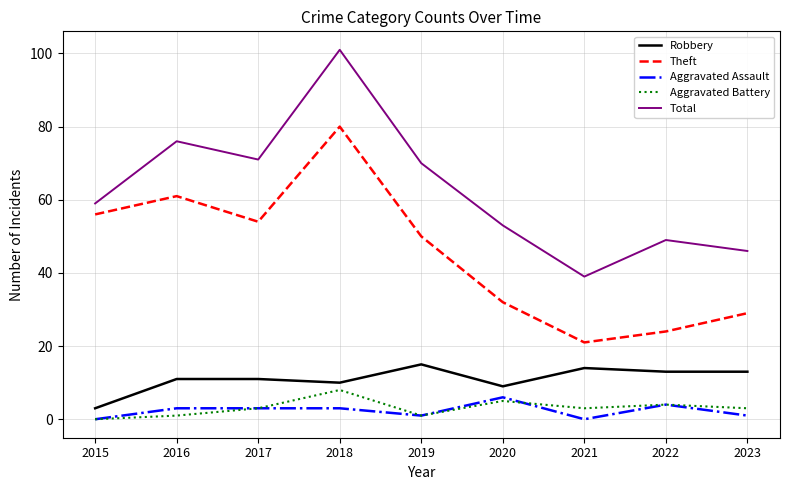

What is the difference between the Theft values at 2020 and 2023?

3